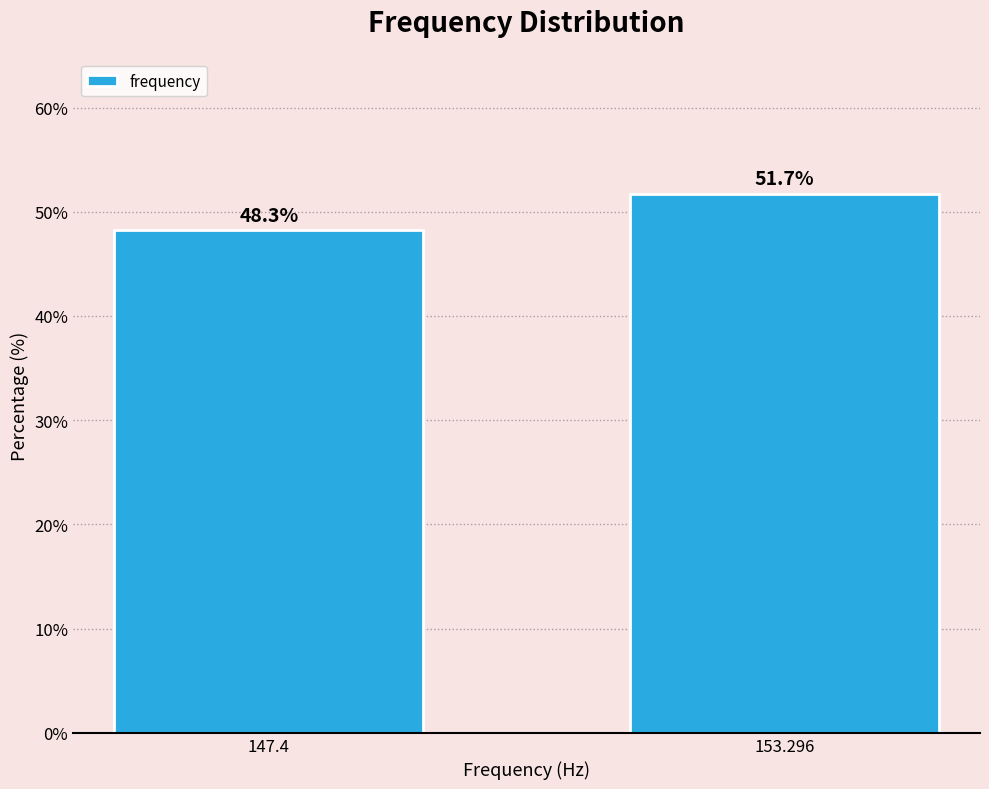

Reading right to left, list all the values displayed in this chart.

153.296=51.7	147.4=48.3